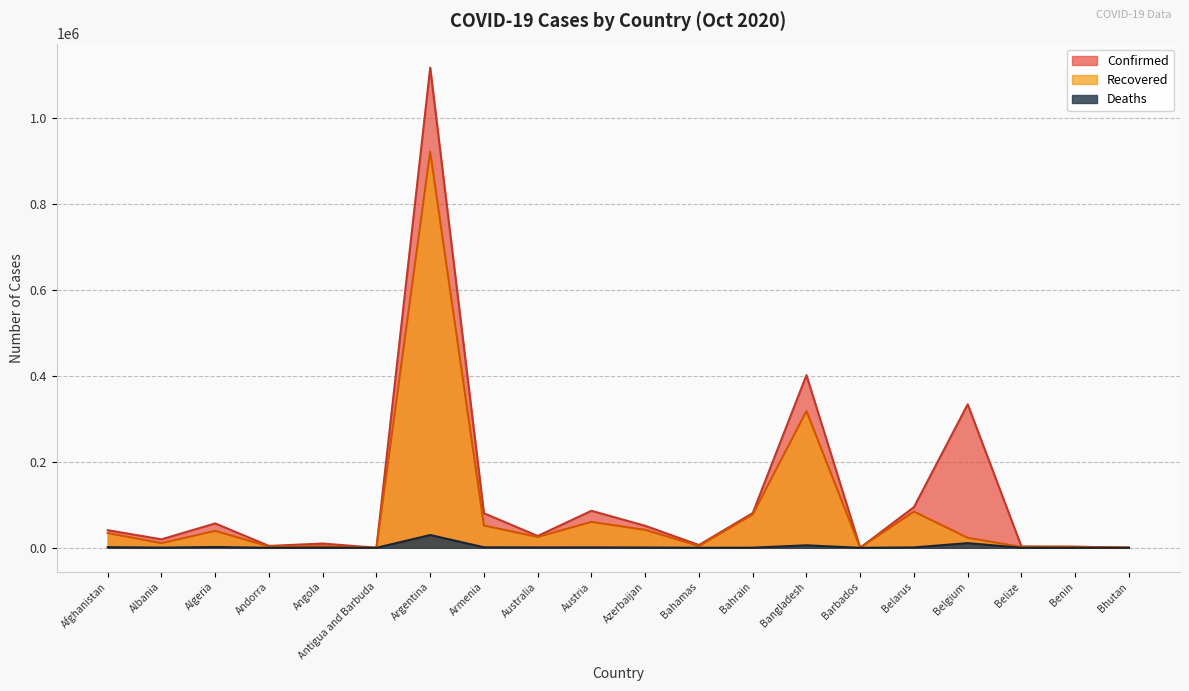

List the series in order of their peak value, lowest first.

Deaths, Recovered, Confirmed